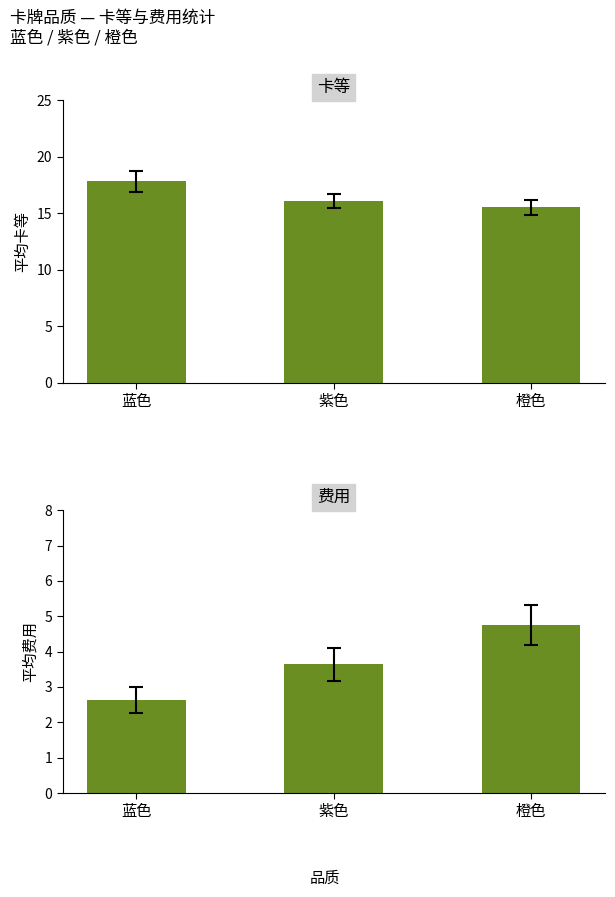

How many values in the 平均卡等 series exceed 16?

2